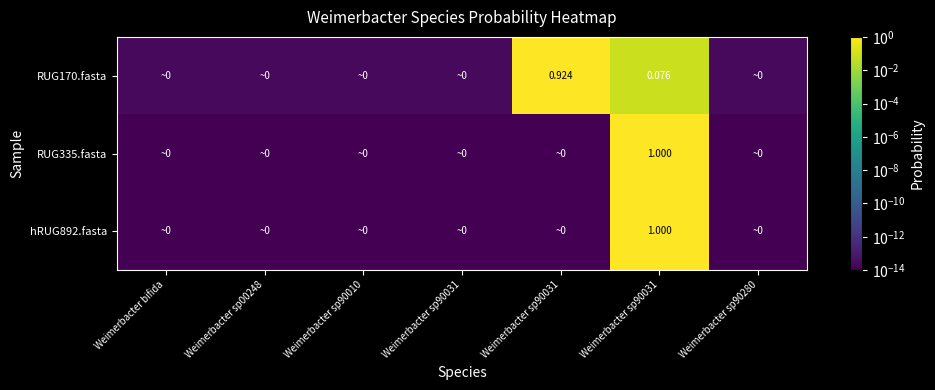

Between Weimerbacter sp00248 and Weimerbacter sp90010, which is larger?

Weimerbacter sp00248